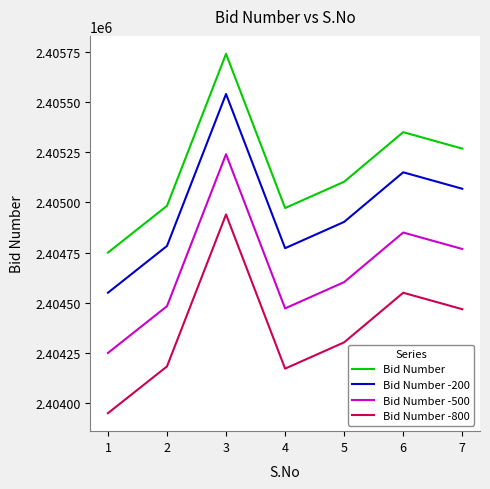

What are all the series names shown in the legend?

Bid Number, Bid Number -200, Bid Number -500, Bid Number -800